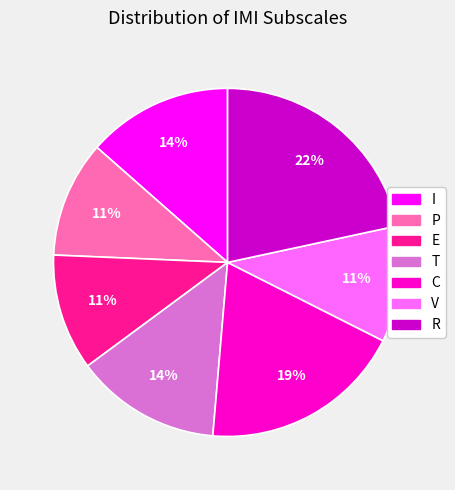

How many segments does this pie chart have?

7